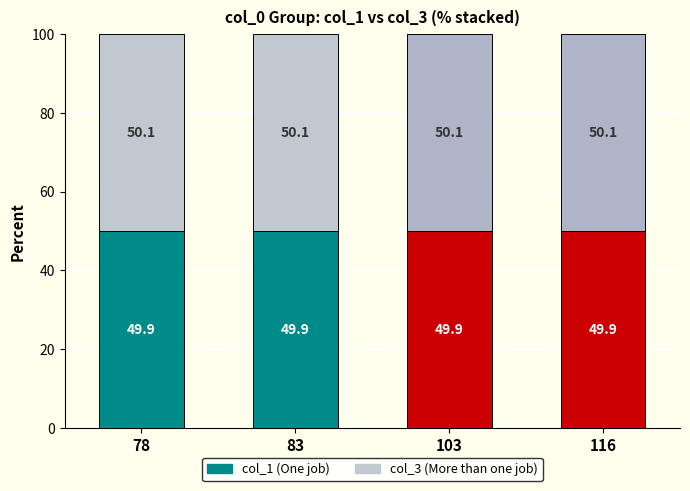

Count the number of data series in this chart.

2